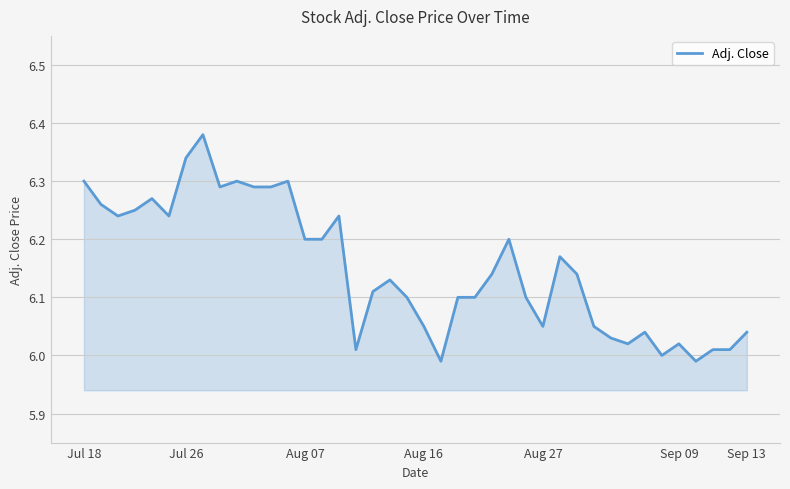

What is the difference between the maximum and minimum values?

0.4